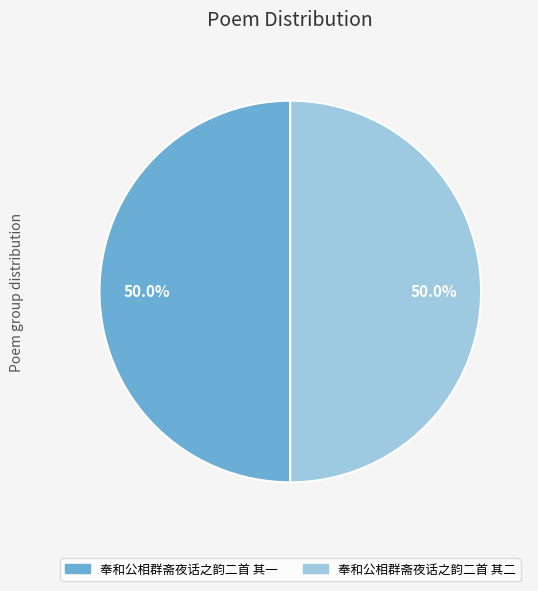

Approximately how many times larger is the value at 奉和公相群斋夜话之韵二首 其二 compared to 奉和公相群斋夜话之韵二首 其一?

1.0